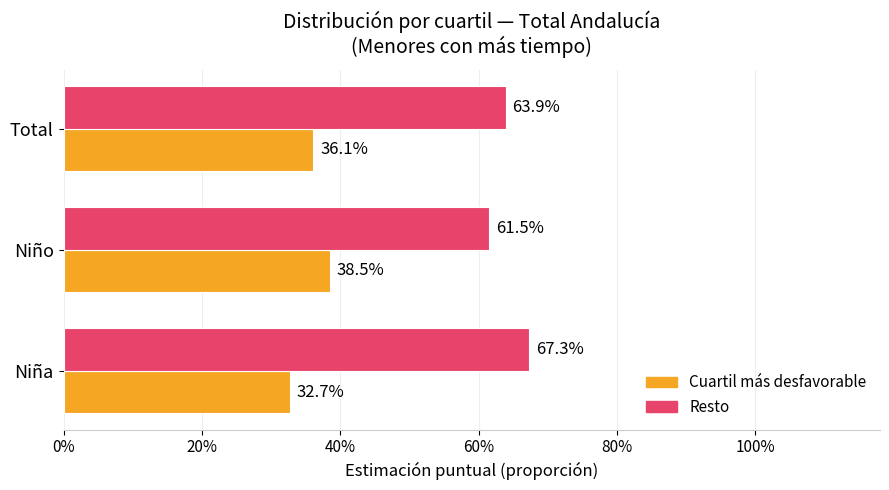

What are all the series names shown in the legend?

Cuartil más desfavorable, Resto